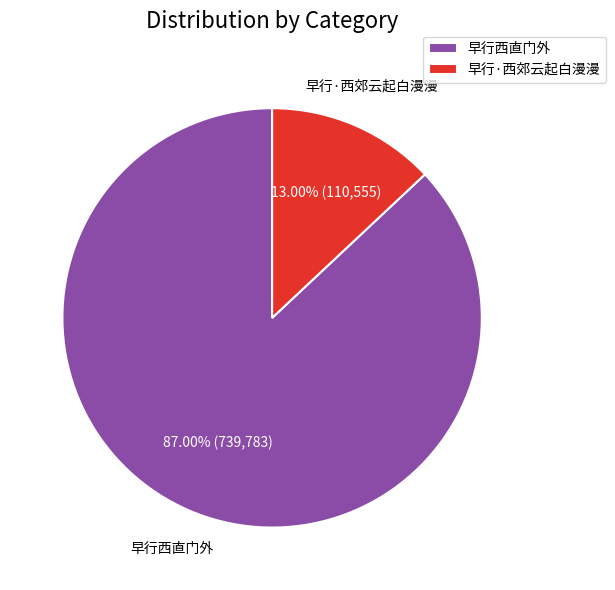

Count the number of slices in the pie.

2